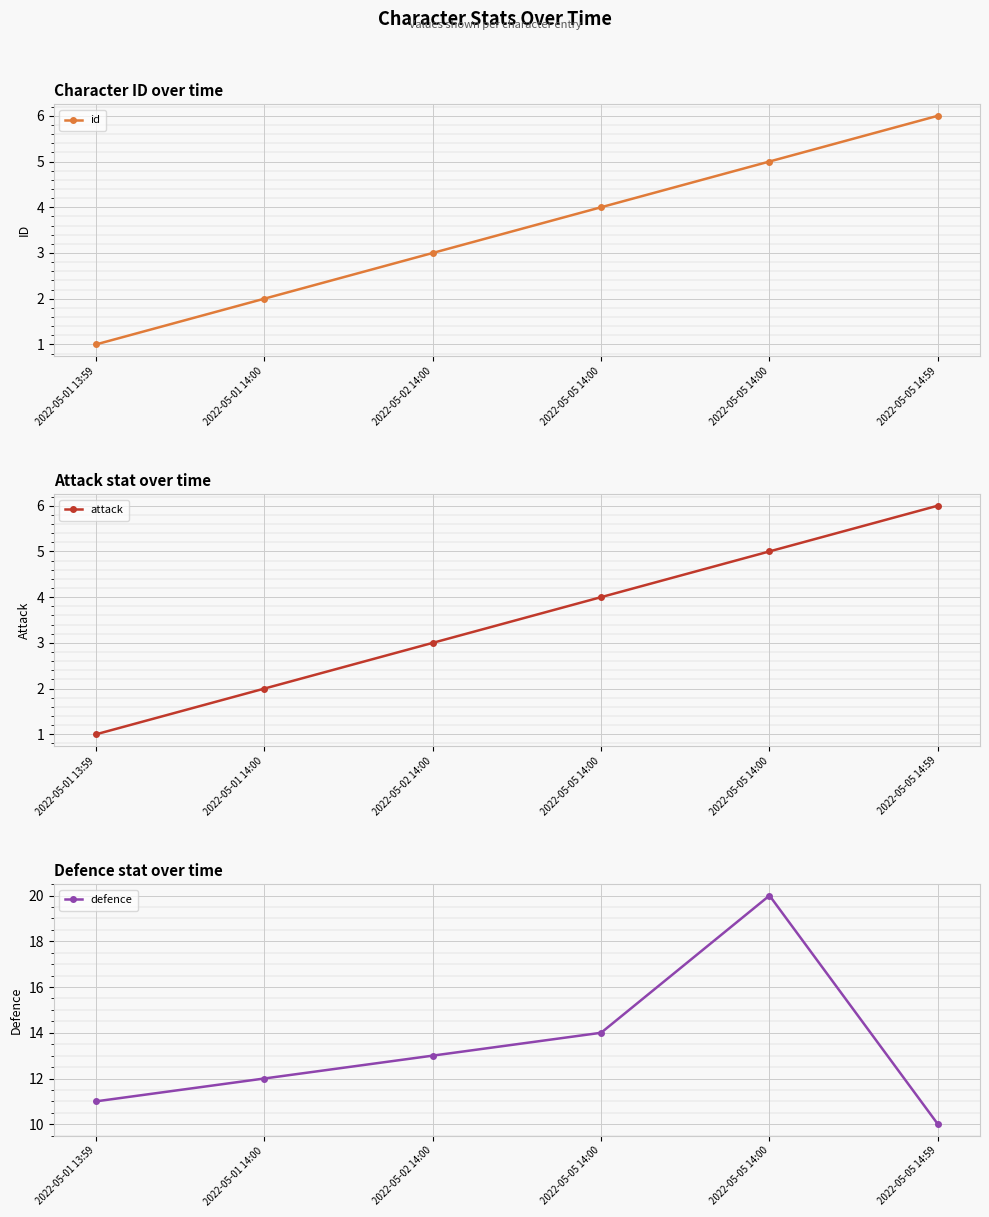

Reading left to right, list all the values displayed in this chart.

id: 2022-05-01 13:59=1	2022-05-01 14:00=2	2022-05-02 14:00=3	2022-05-05 14:00=4	2022-05-05 14:00=5	2022-05-05 14:59=6
attack: 2022-05-01 13:59=1	2022-05-01 14:00=2	2022-05-02 14:00=3	2022-05-05 14:00=4	2022-05-05 14:00=5	2022-05-05 14:59=6
defence: 2022-05-01 13:59=11	2022-05-01 14:00=12	2022-05-02 14:00=13	2022-05-05 14:00=14	2022-05-05 14:00=20	2022-05-05 14:59=10